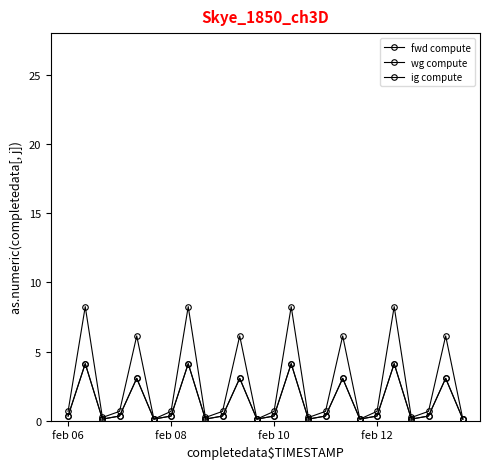

True or false: fwd compute and wg compute cross at least once.

False